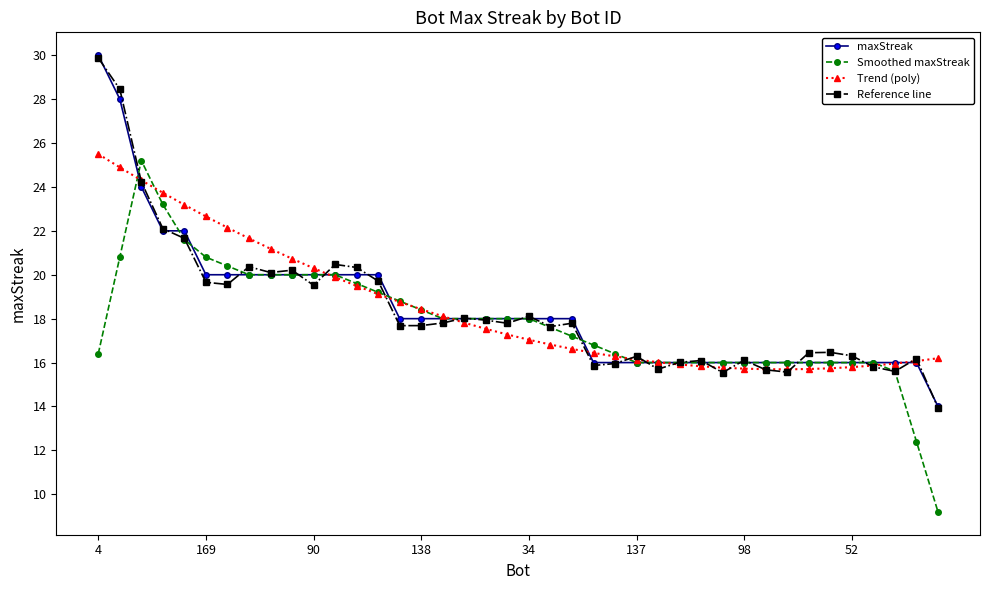

What is the minimum value shown in the chart?

9.2